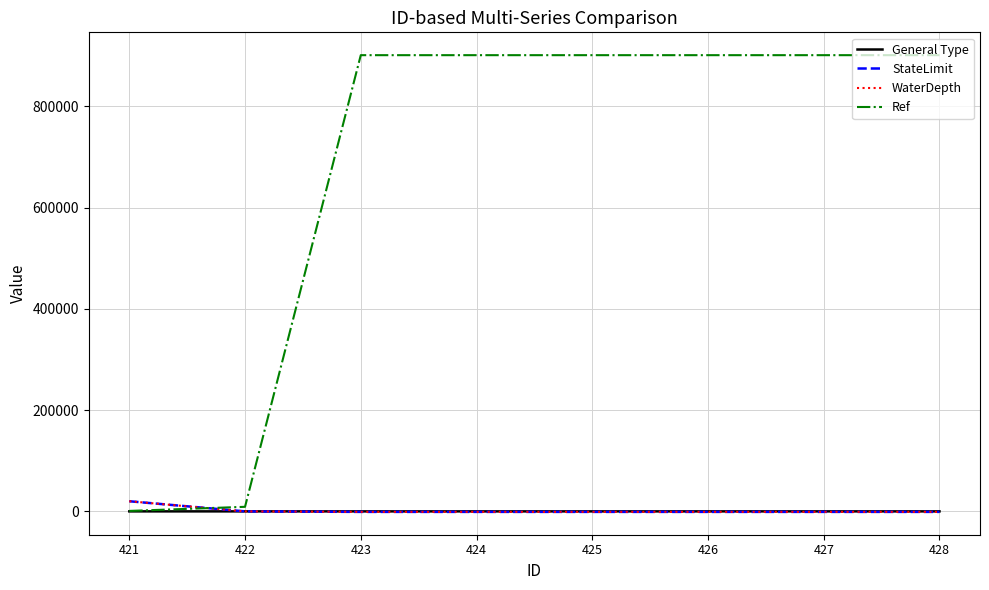

What is the greatest value displayed?

901000